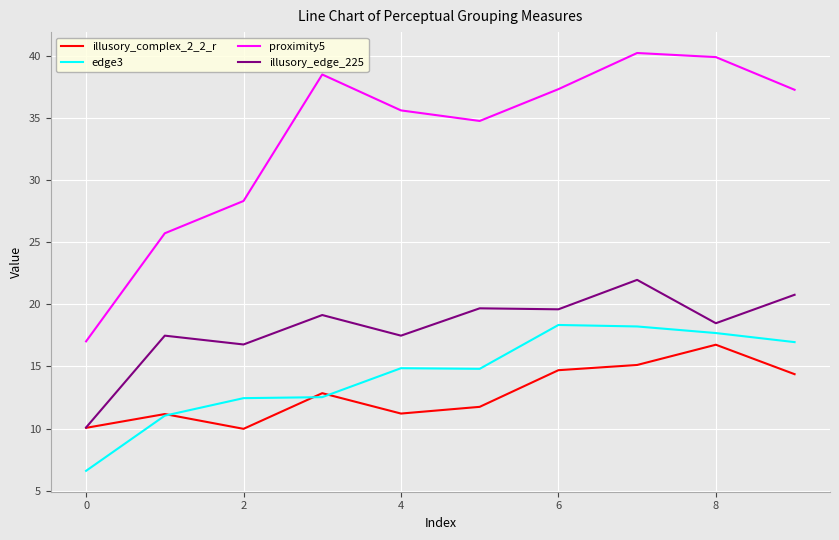

True or false: illusory_complex_2_2_r has more than 1 points higher than both neighbors.

True